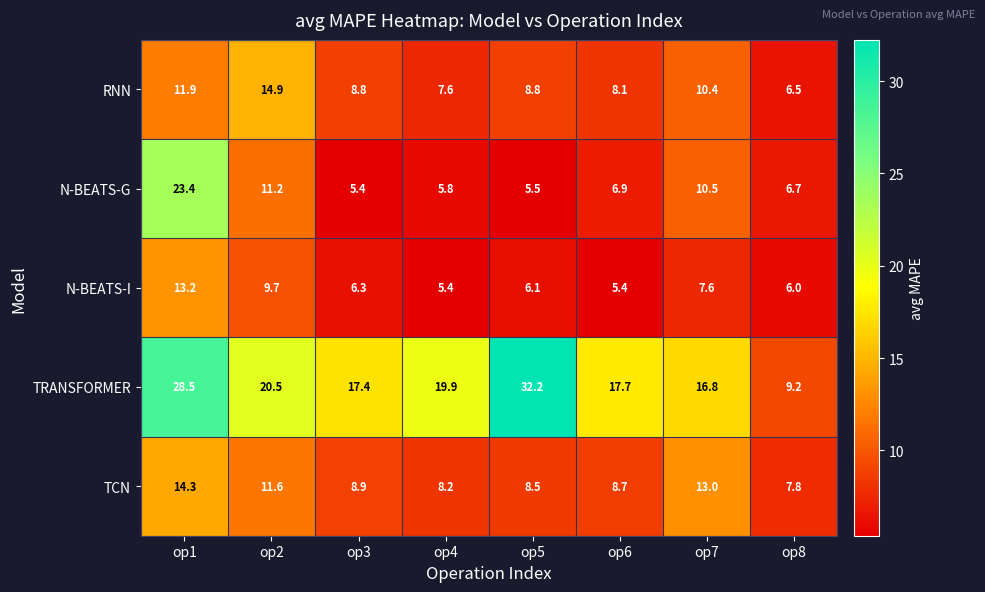

At which category is the sum across all series the highest?

op1